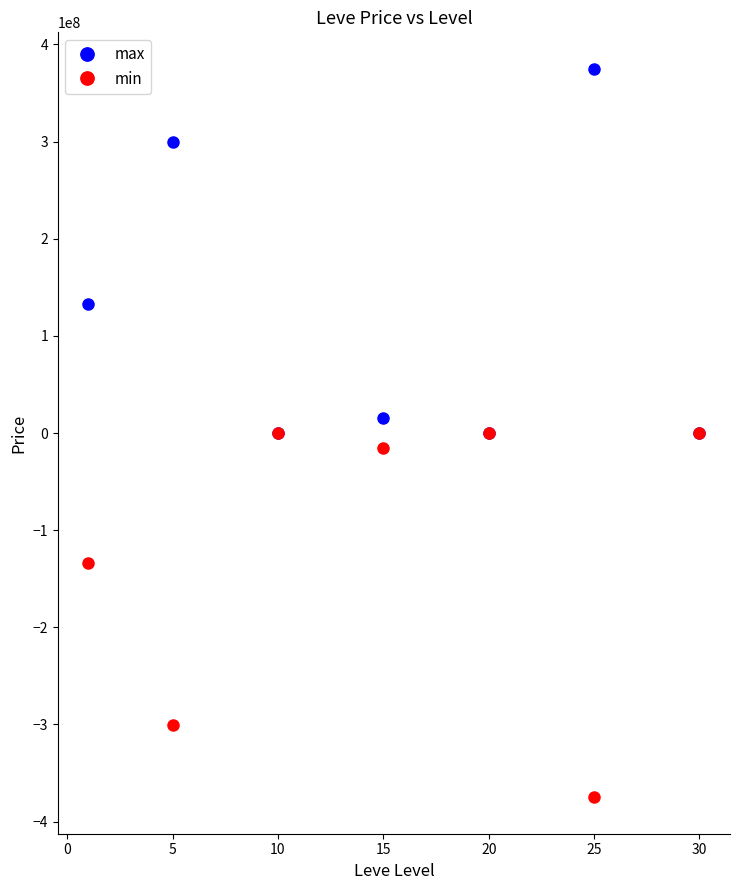

How many lines are shown in the chart?

2